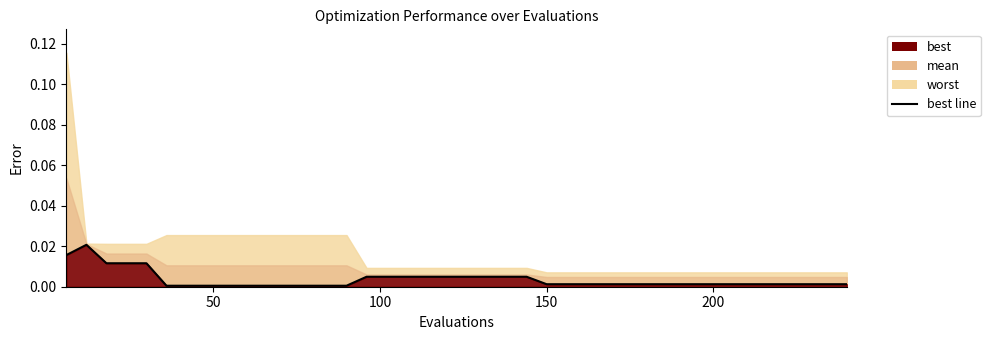

How many data points does each series have?

40